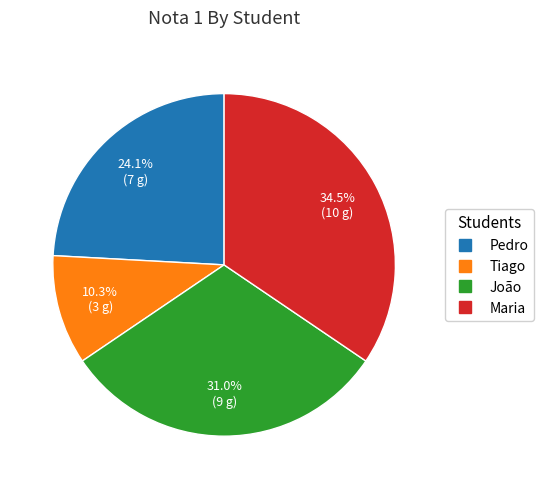

The Tiago slice represents 2% of the pie. True or false?

False